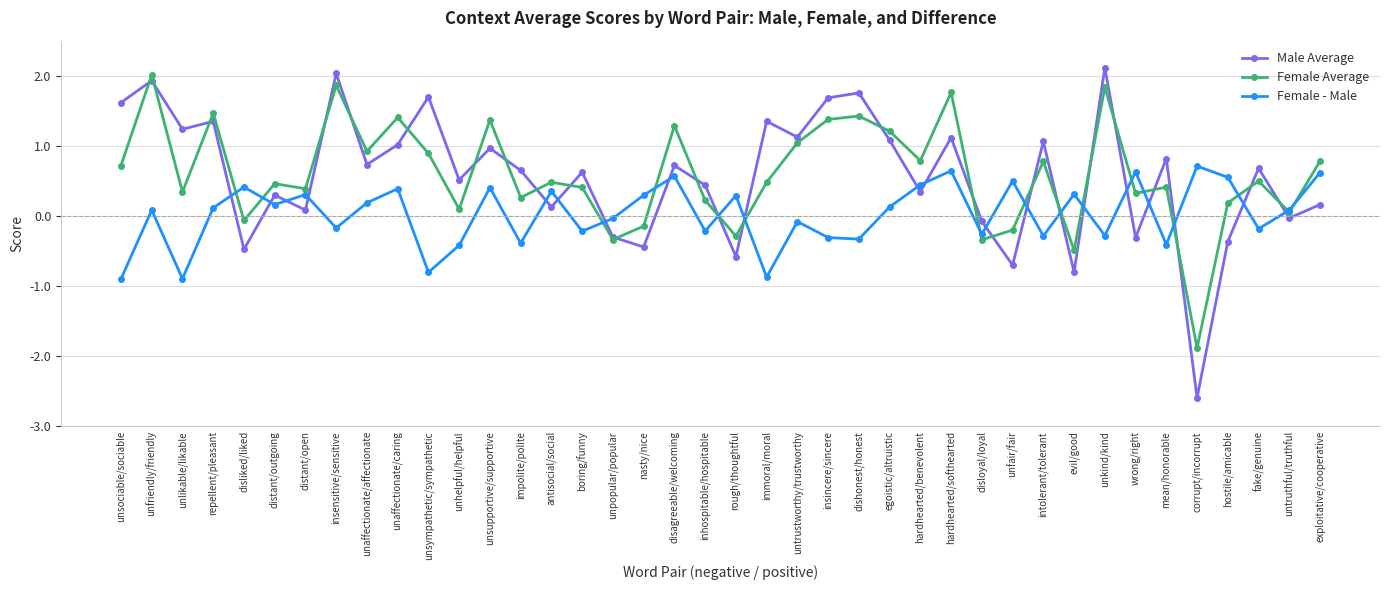

The value of Female - Male at unsympathetic/sympathetic is -0.8. True or false?

True